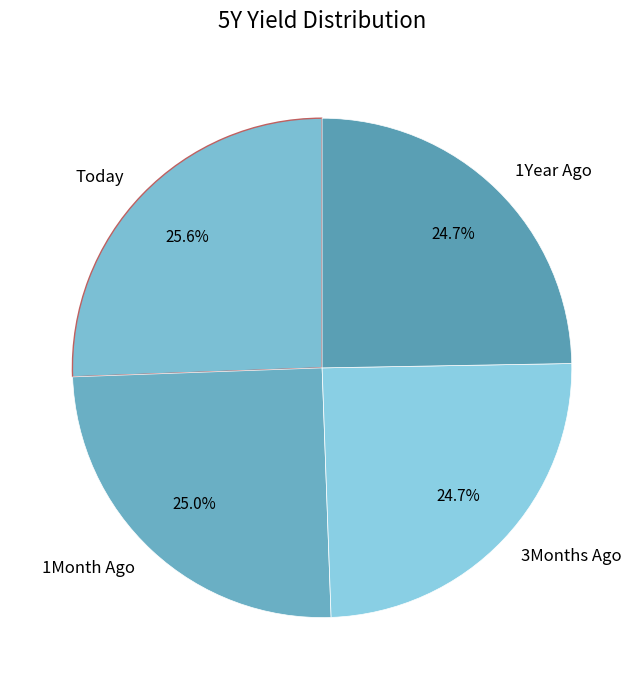

Does 3Months Ago represent more than half of the total?

No